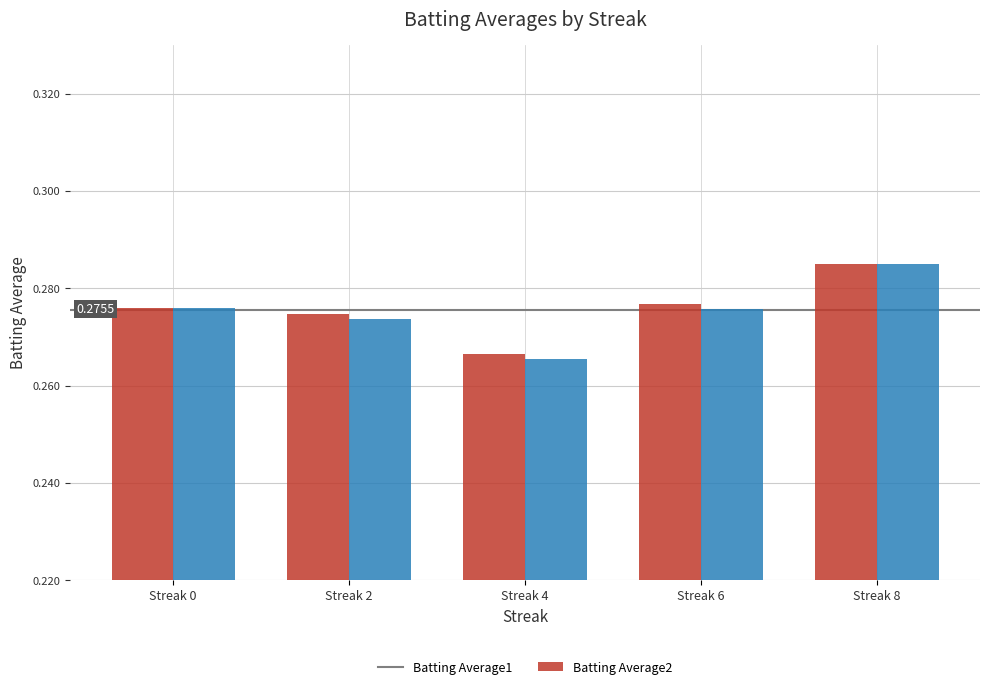

What is the sum of the Batting Average1 values at Streak 4 and Streak 2?

0.5